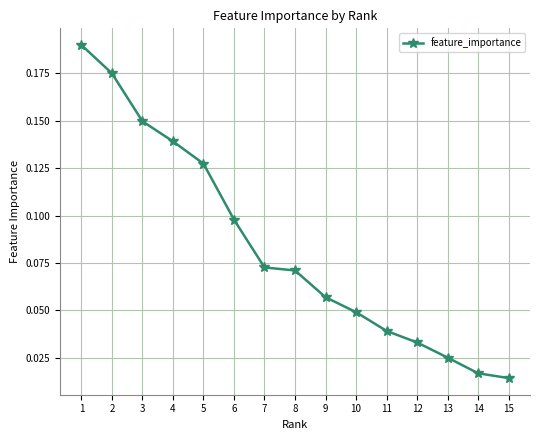

True or false: there are more than 2 points higher than both neighbors.

False